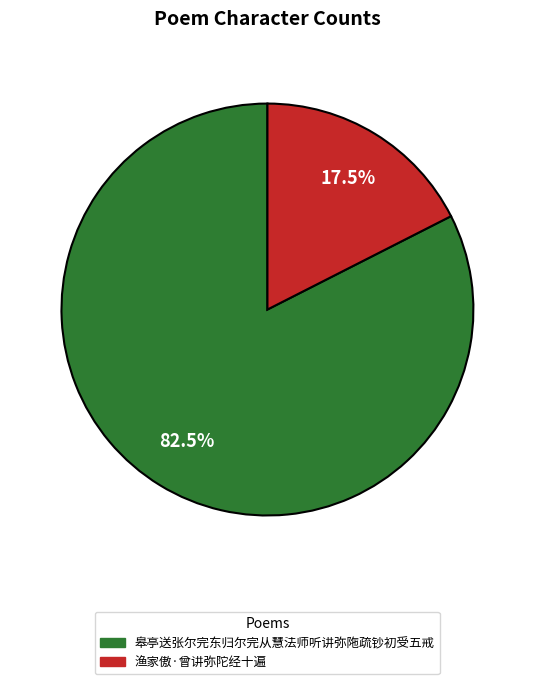

Which category has the smallest portion of the pie?

渔家傲·曾讲弥陀经十遍